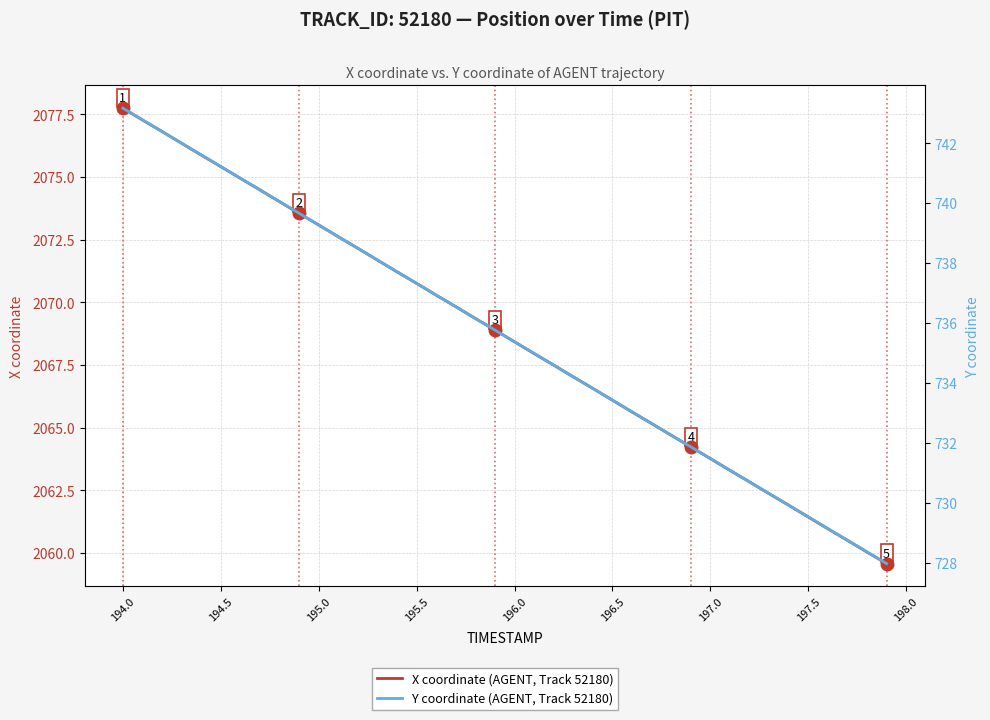

What is the sum of all X coordinate (AGENT, Track 52180) values?

82746.5